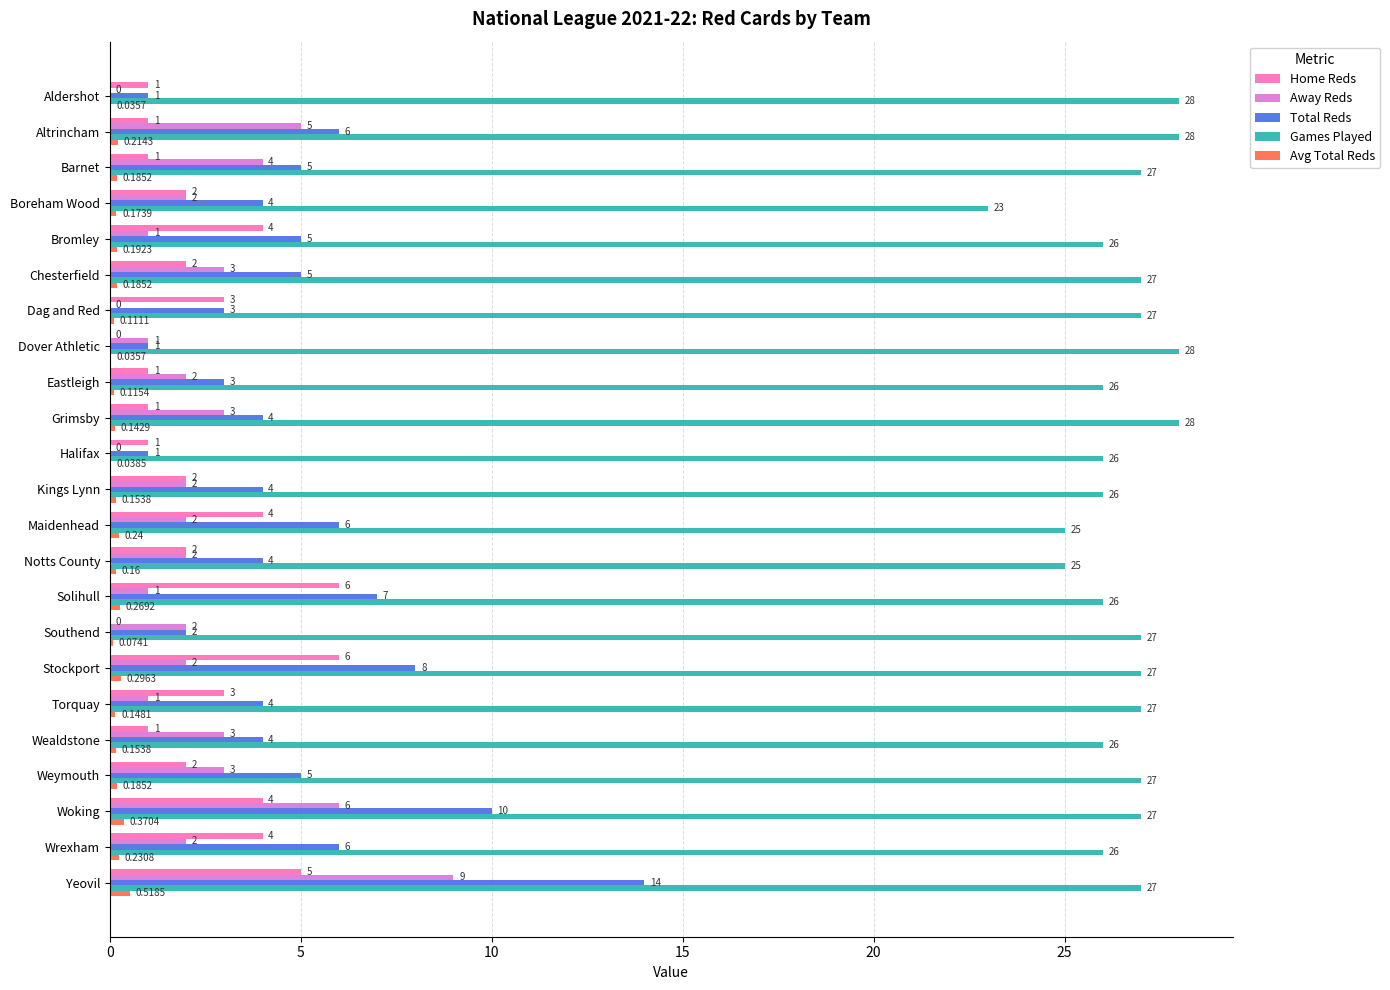

Which series has the largest total across all categories?

Games Played